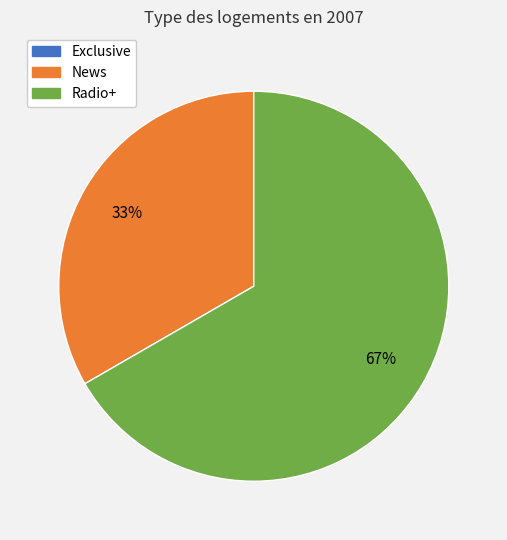

What is the largest slice in the pie chart?

Radio+